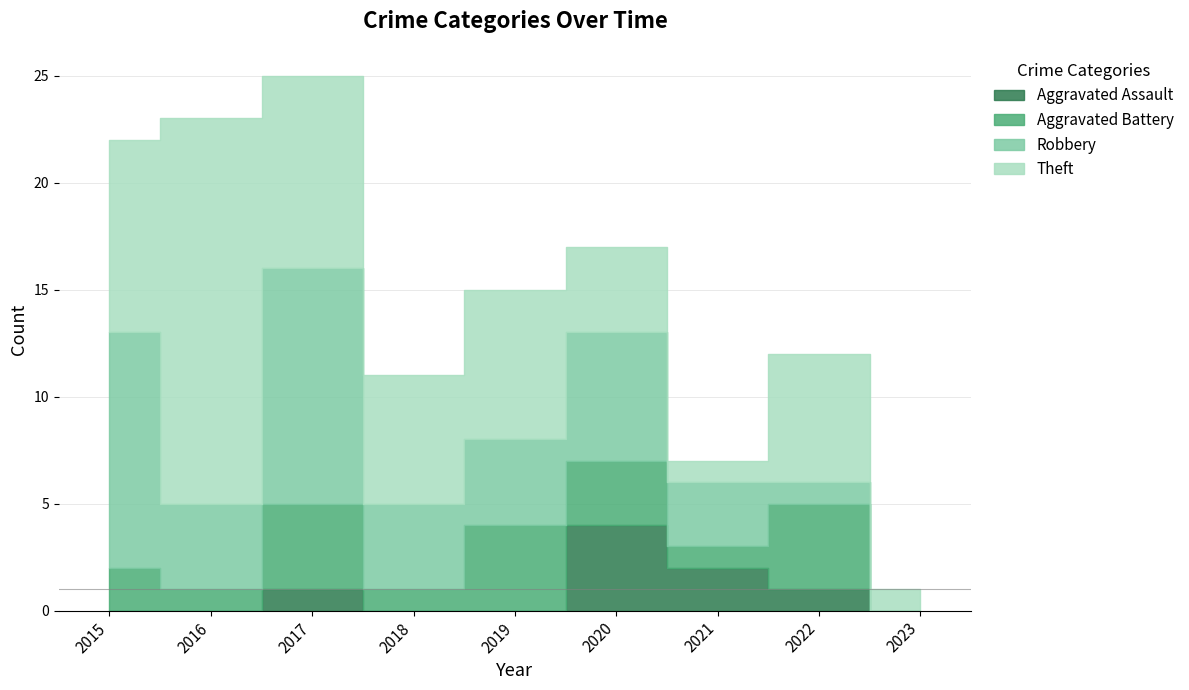

At which label does Theft first exceed 6?

2015